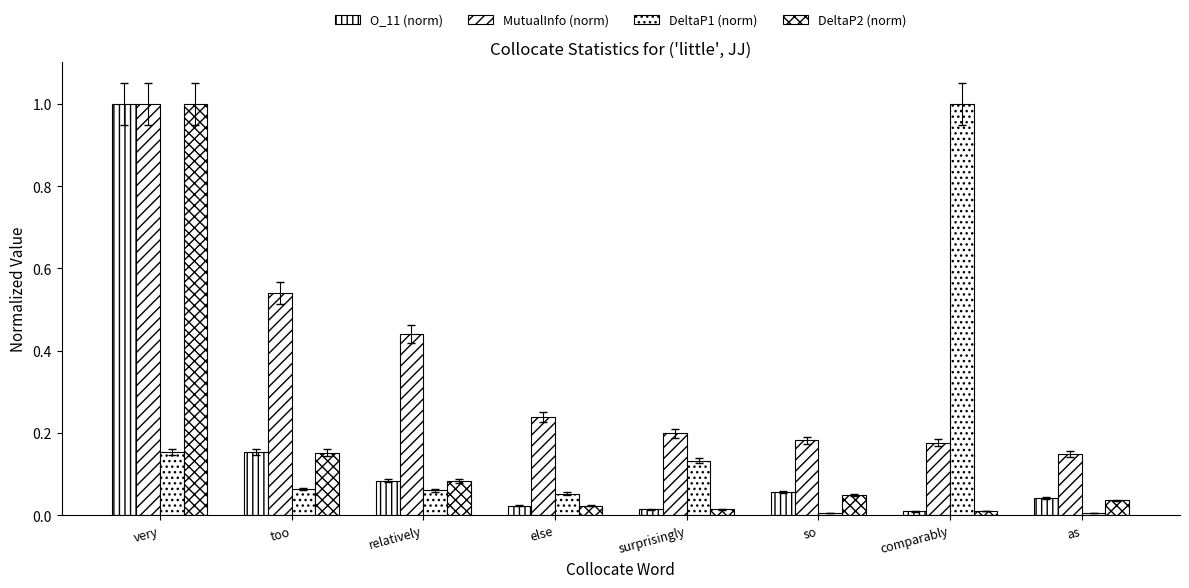

What is the sum of the O_11 (norm) values at so and as?

0.1